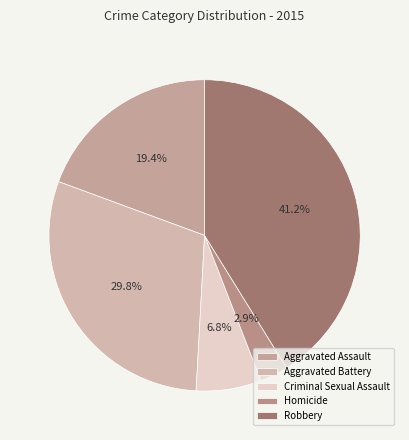

Is Aggravated Assault the majority of the pie?

No